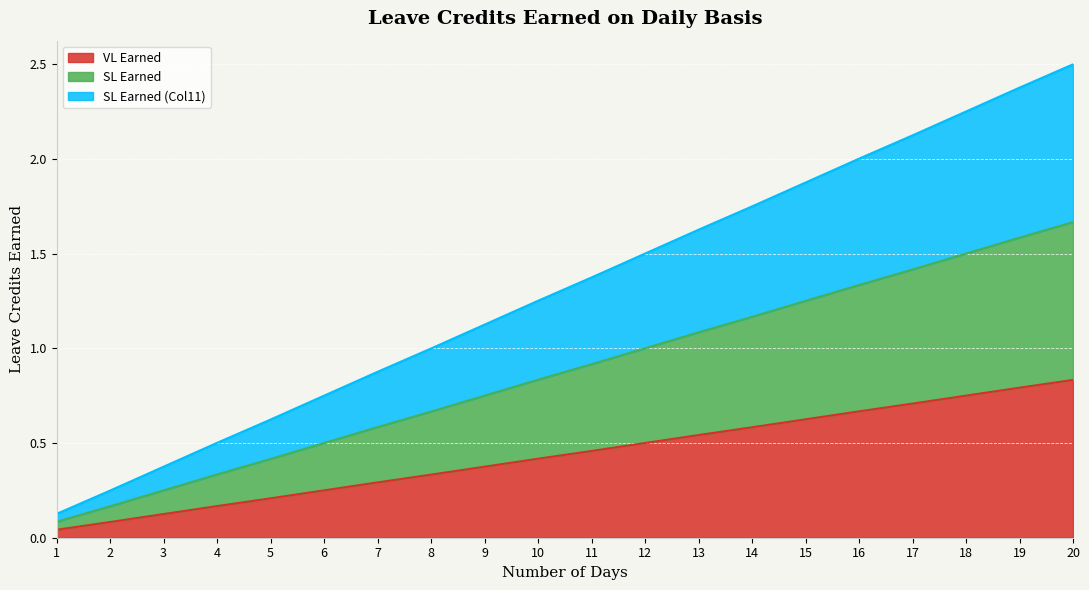

Is it true that SL Earned (Col11) equals 2.0 at 9?

False